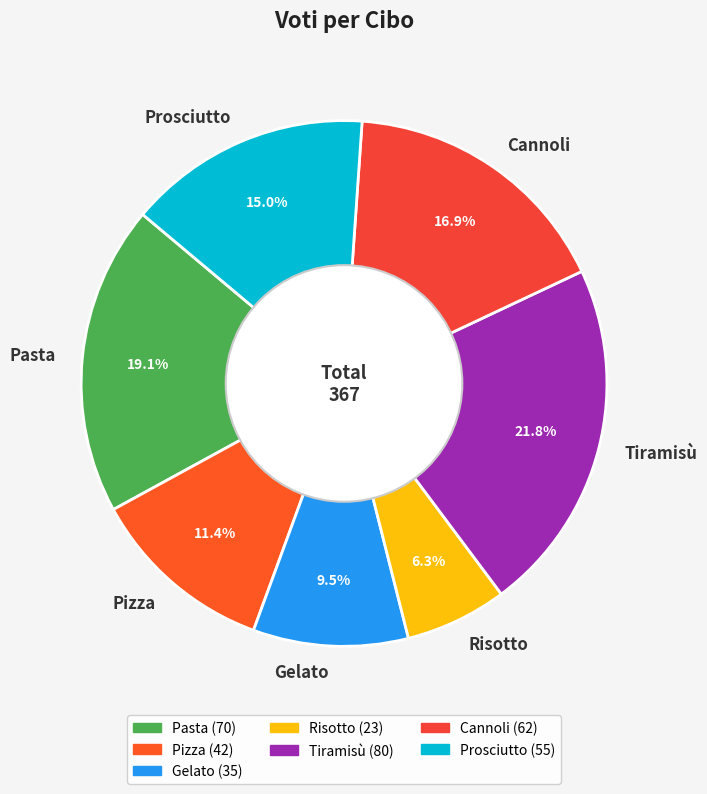

Count the number of slices in the pie.

7